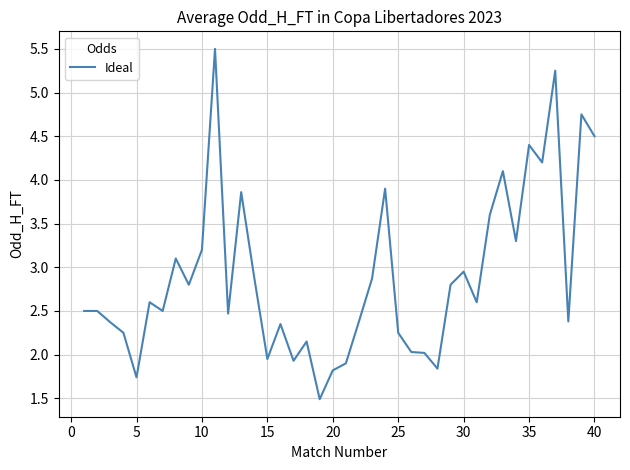

How many distinct data groups are displayed?

1